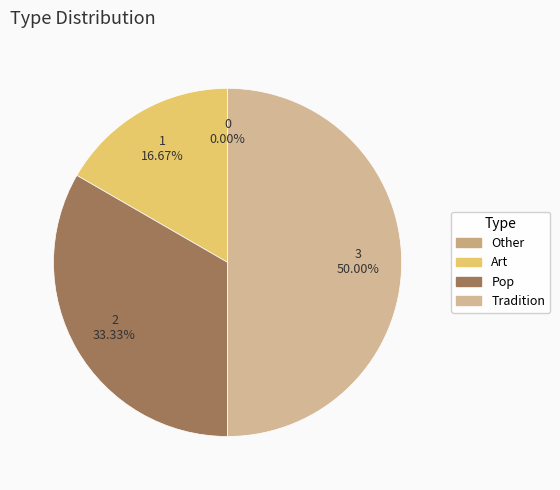

What percentage do Art and Tradition together represent?

66.7%